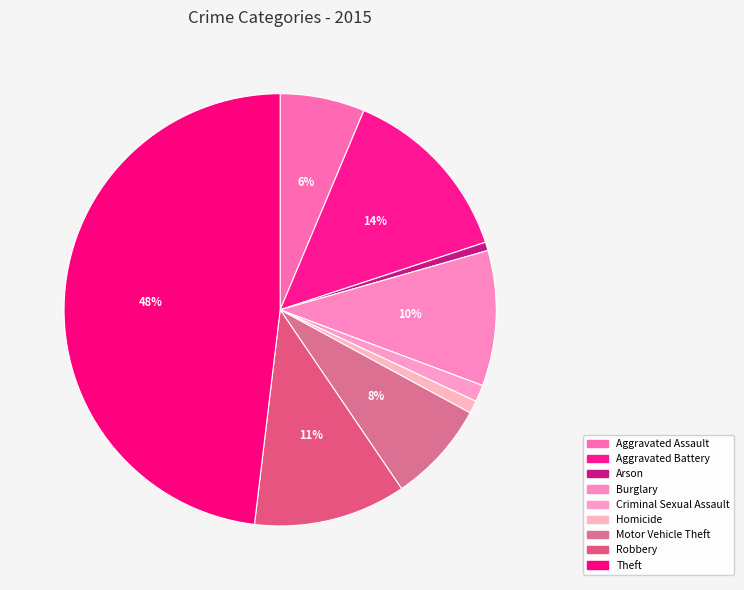

Count the number of slices in the pie.

9